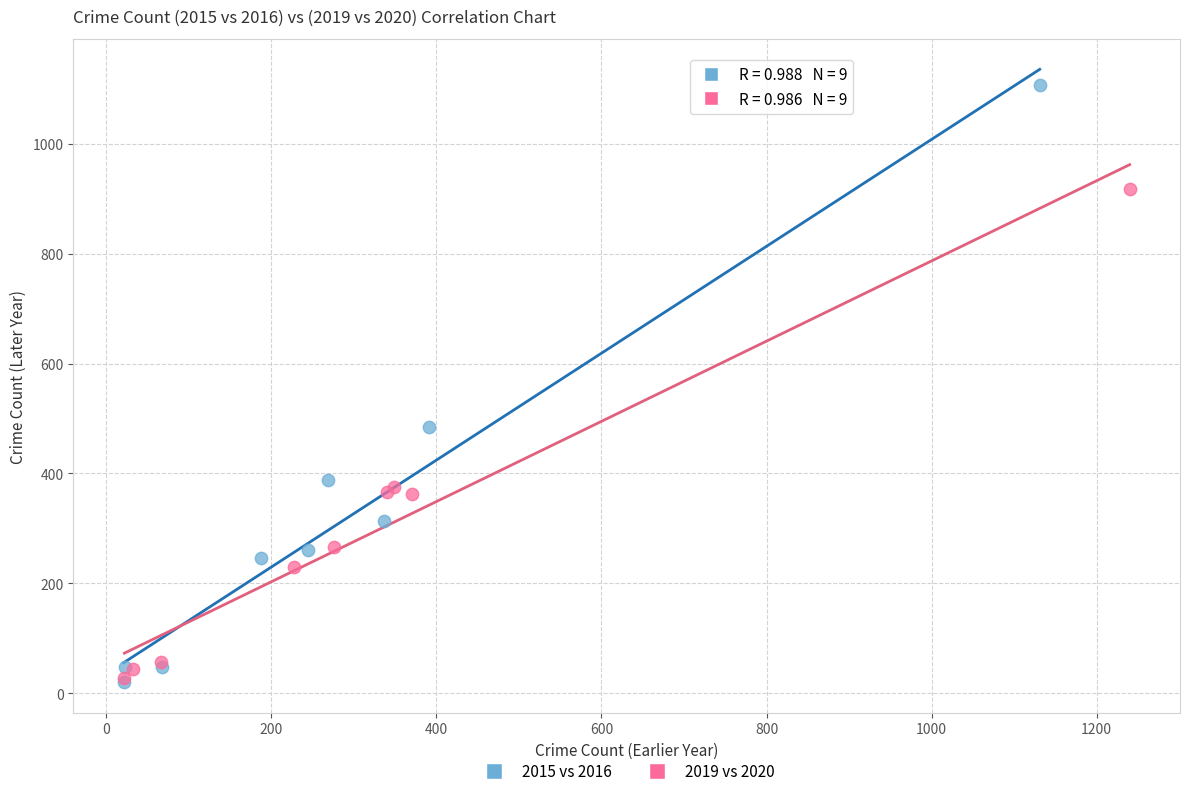

Which series has the widest spread of Y values?

2015 vs 2016